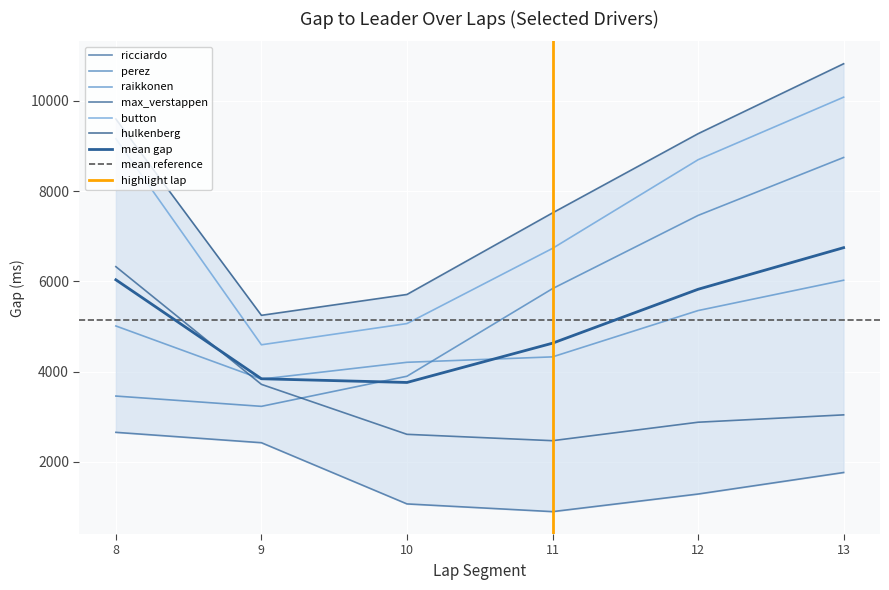

Between which two adjacent categories do perez and max_verstappen first intersect?

9 and 10